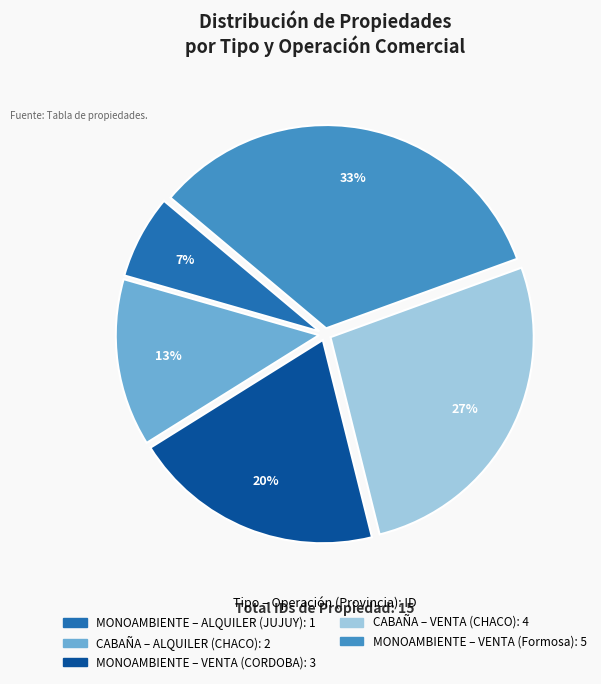

Does any single category account for the majority?

No